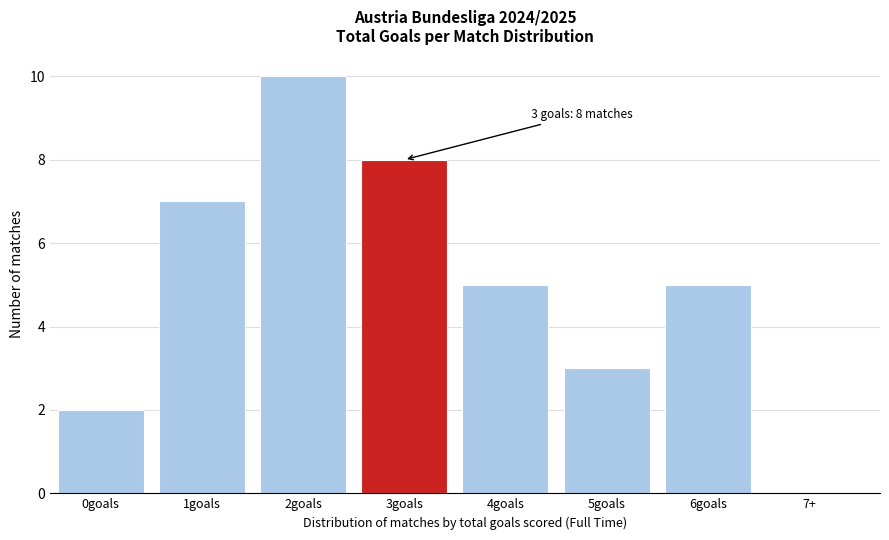

Reading left to right, list all the values displayed in this chart.

0goals=2	1goals=7	2goals=10	3goals=8	4goals=5	5goals=3	6goals=5	7+=0